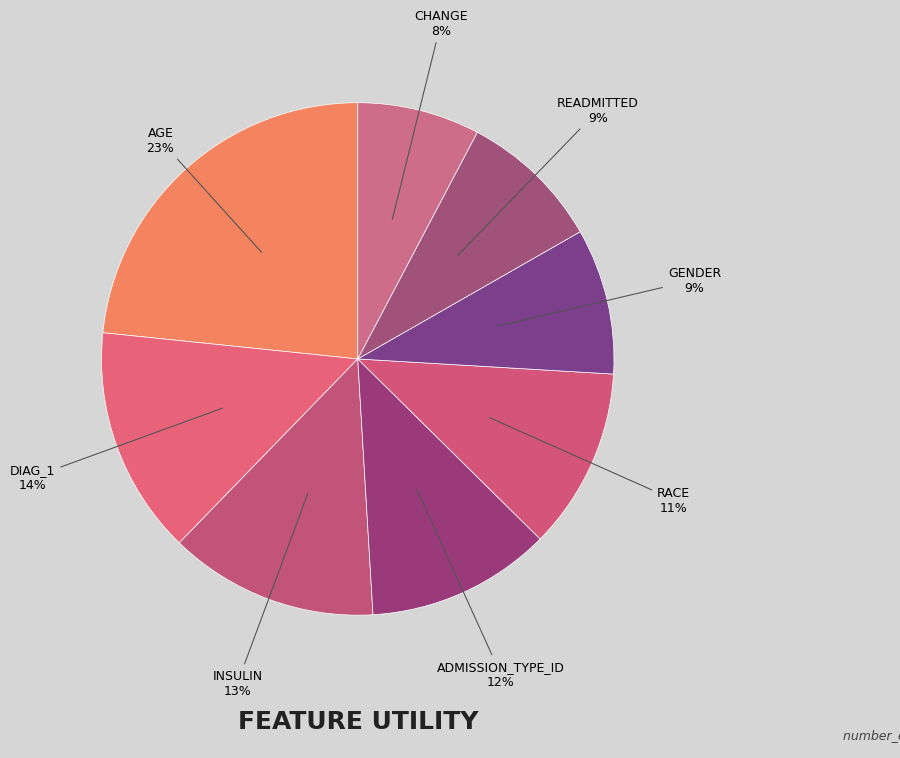

What is the largest slice in the pie chart?

age